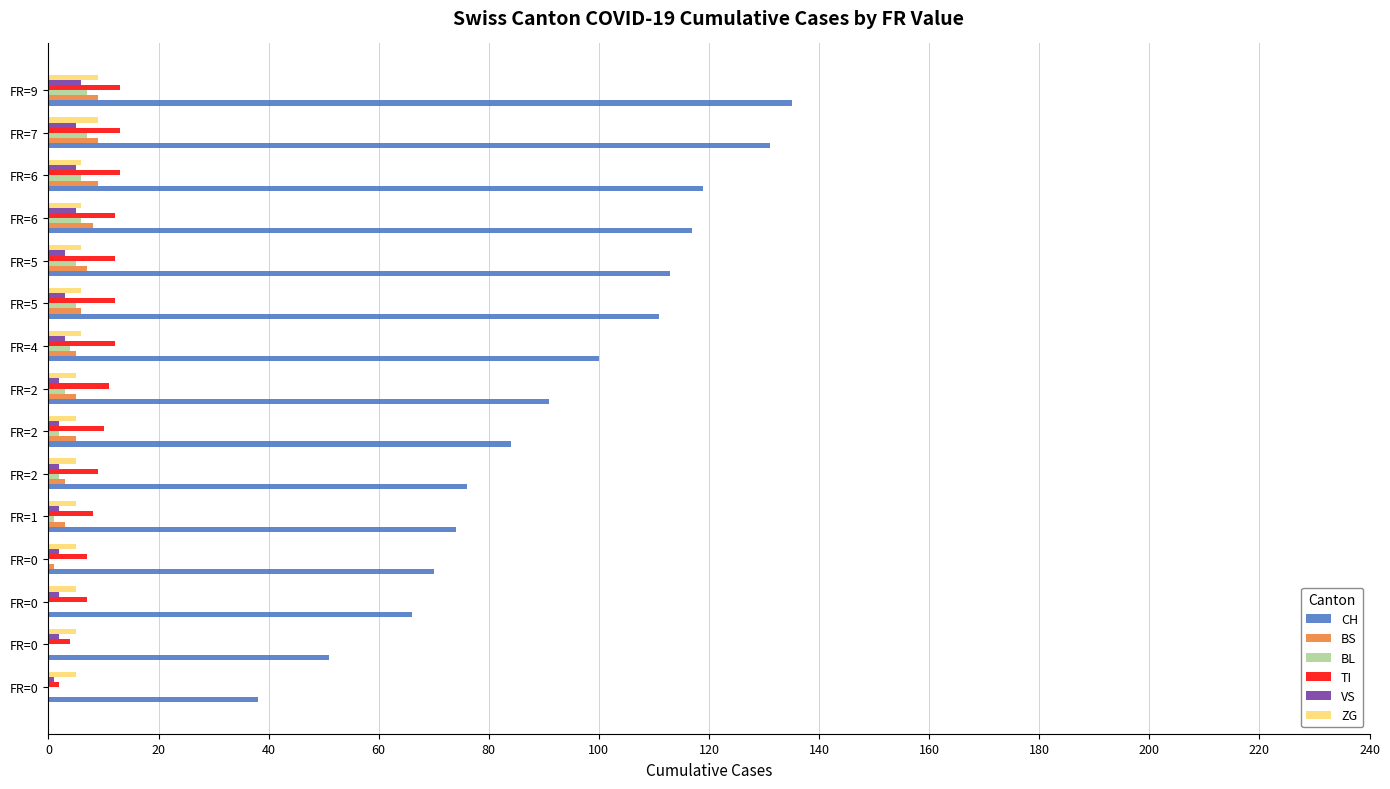

Count the number of data series in this chart.

6